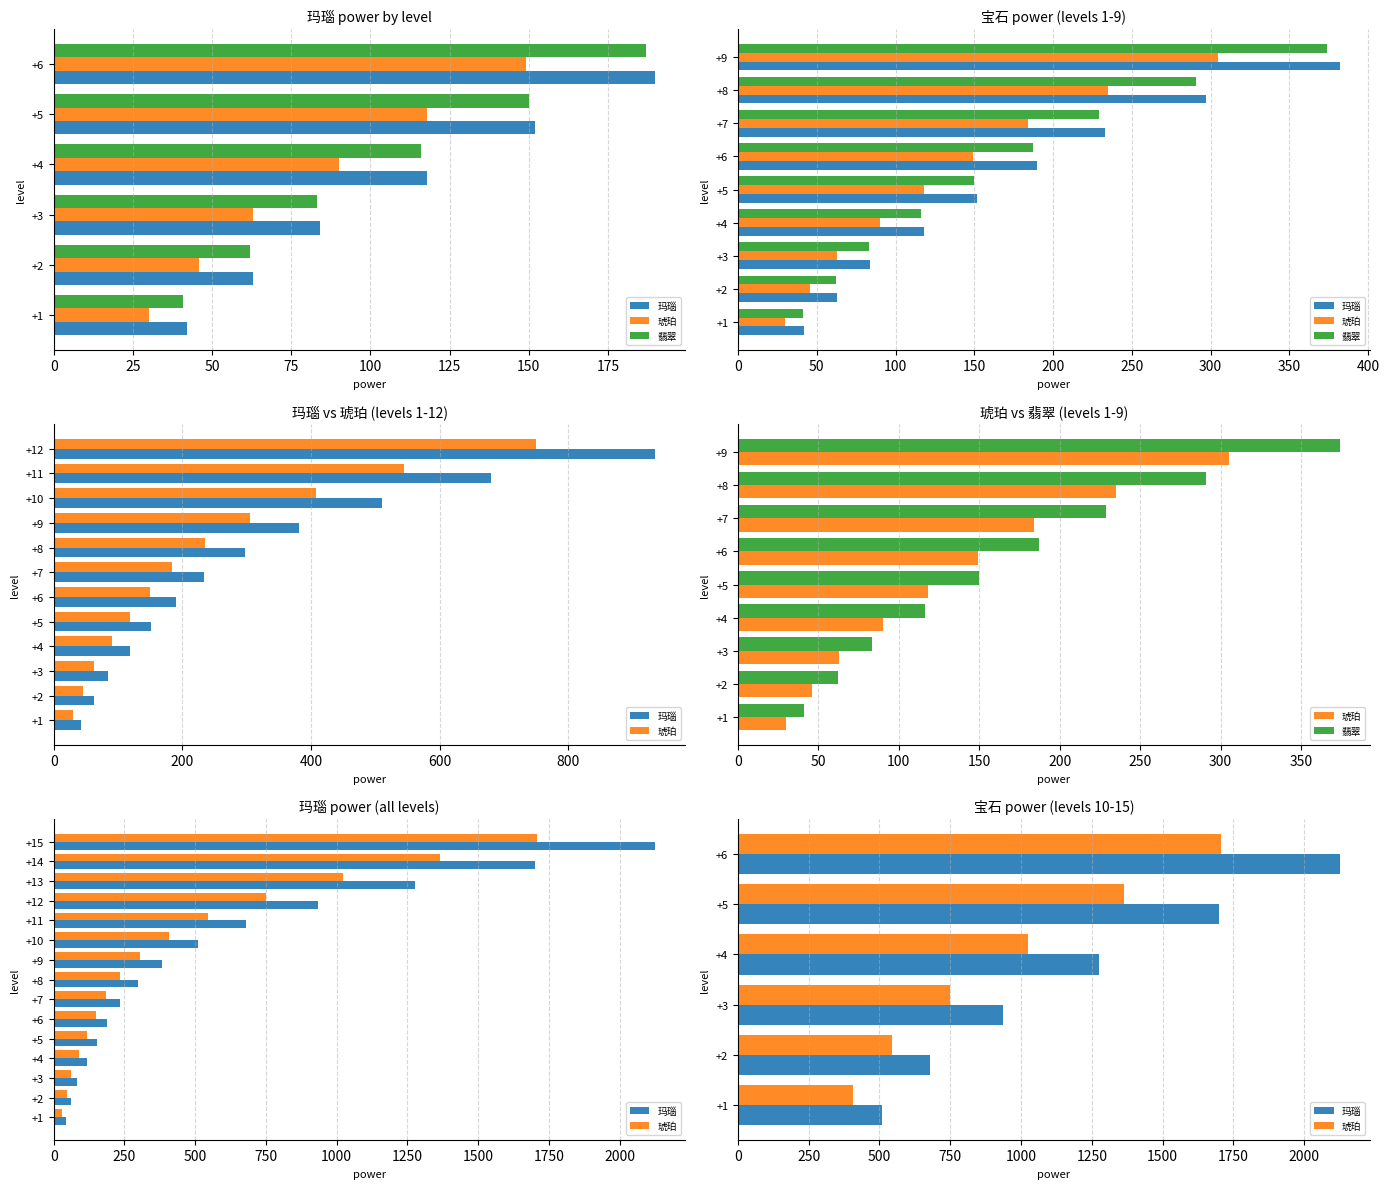

Where does the 玛瑙 series first go above 297?

+9